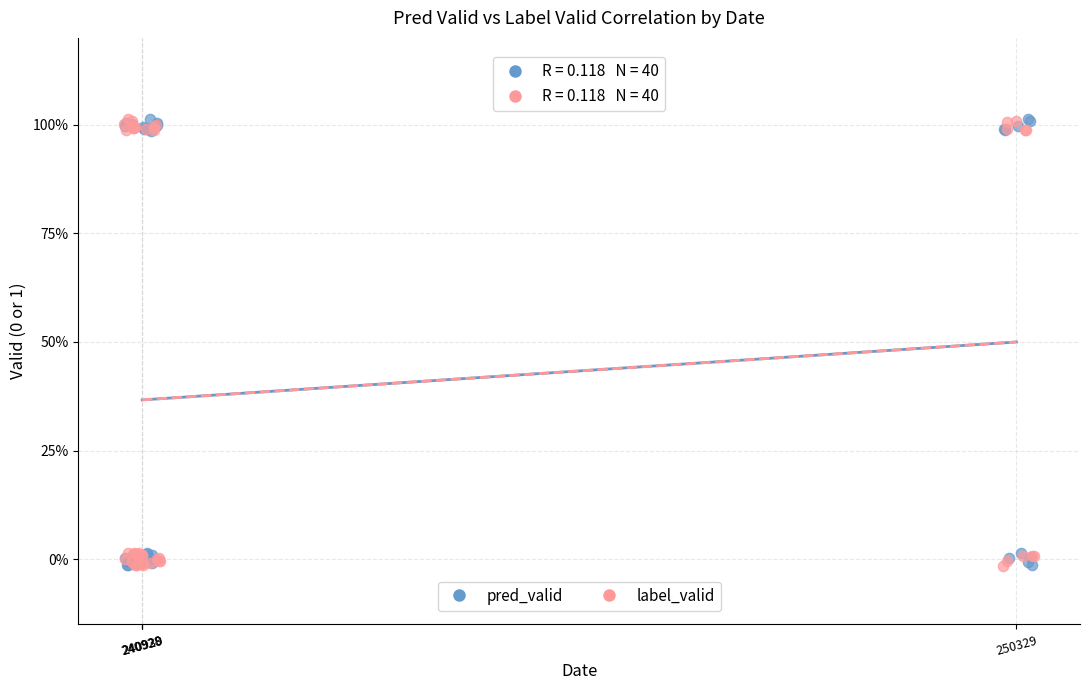

What are all the series names shown in the legend?

pred_valid, label_valid